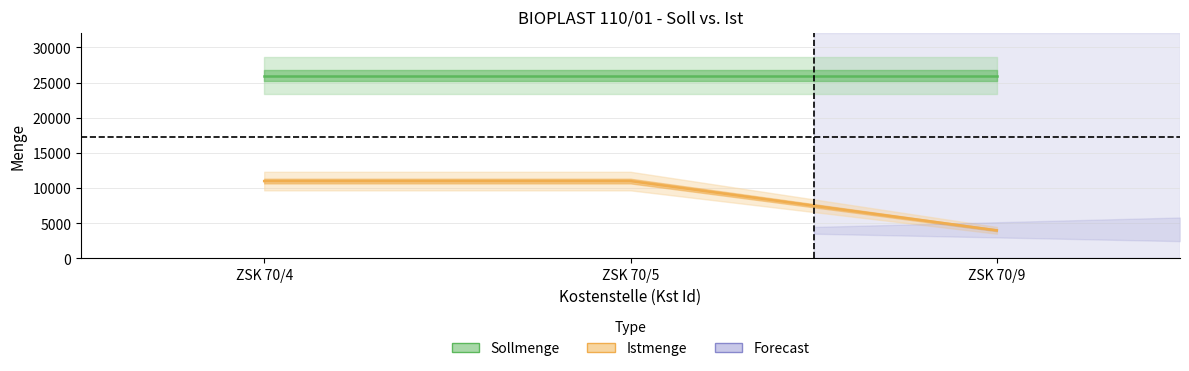

Which series has the largest range (max minus min)?

Istmenge